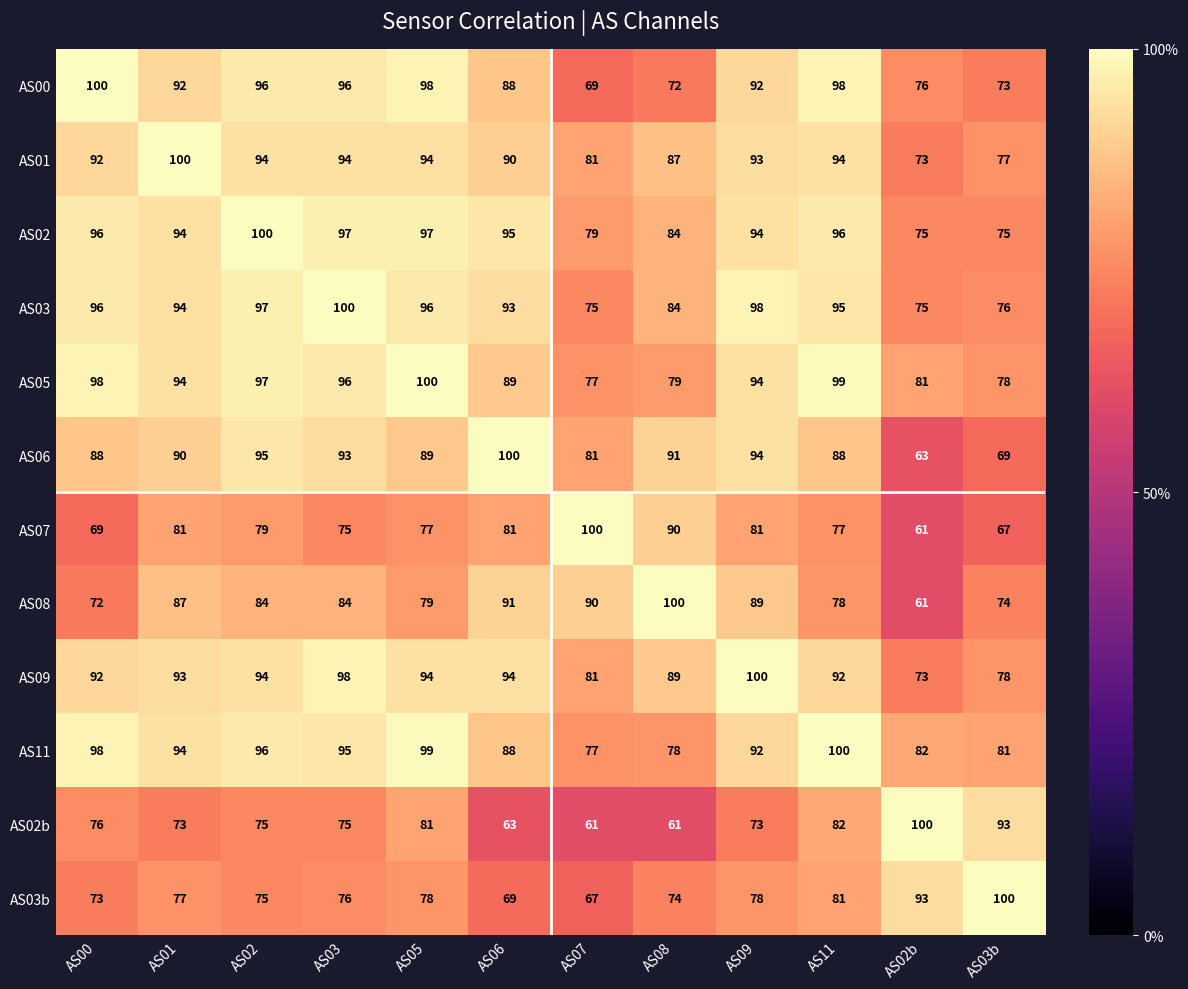

At how many categories does at least one series exceed 84?

12